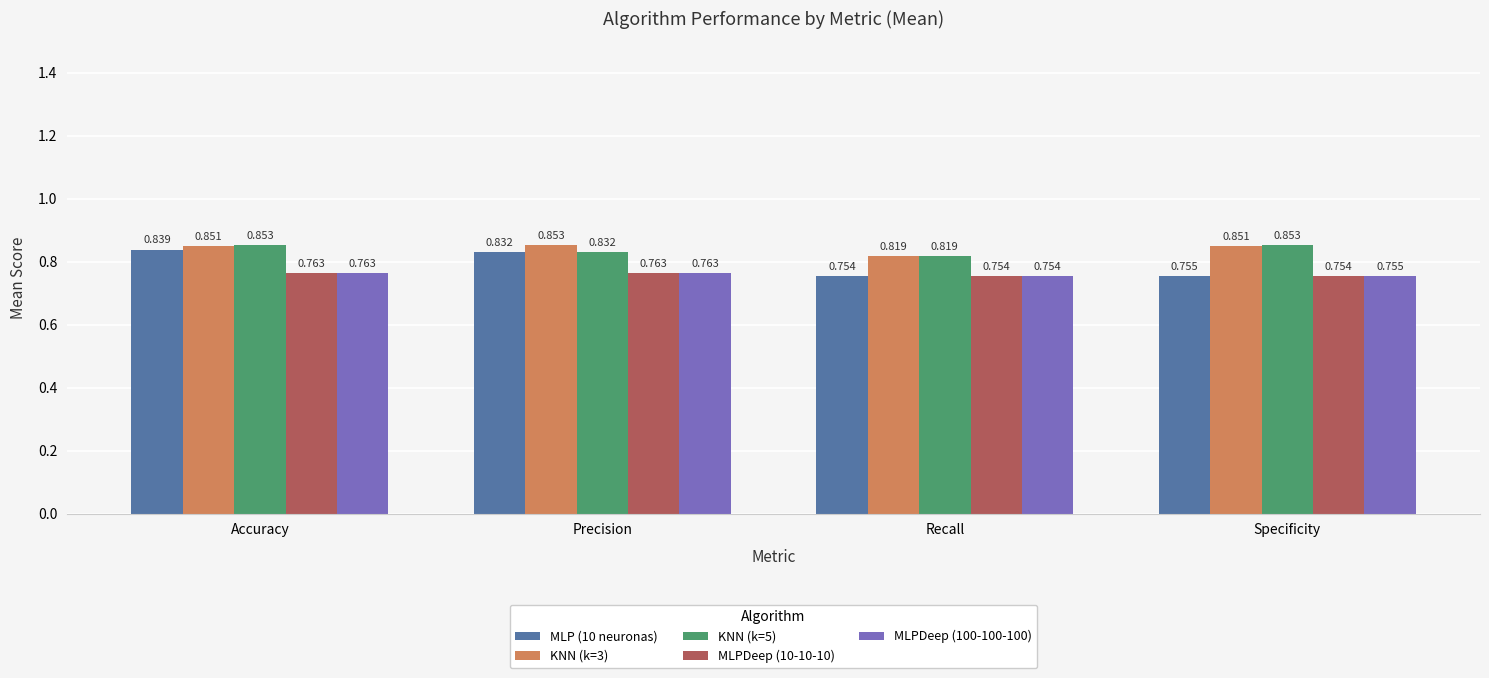

Which series has the widest spread of values?

MLP (10 neuronas)